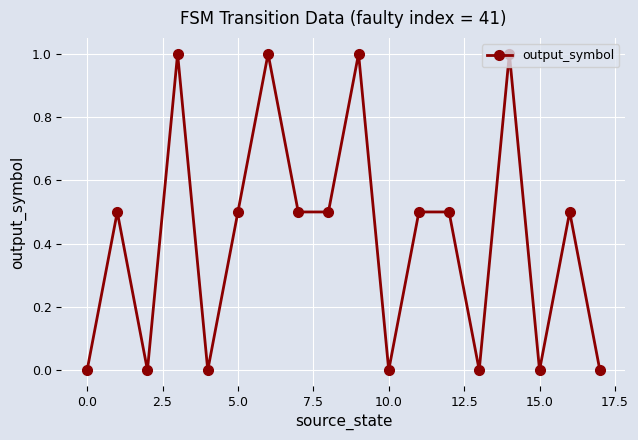

What is the greatest value displayed?

1.0